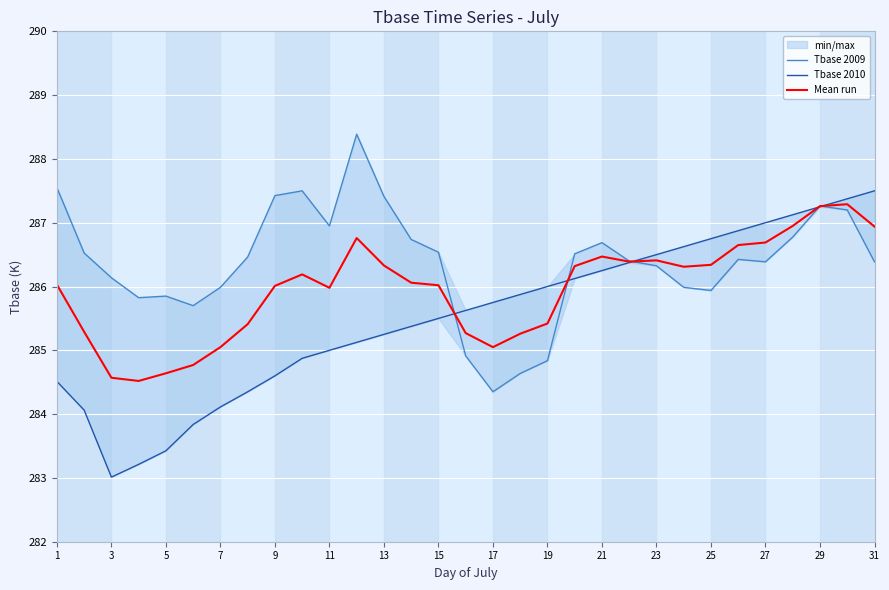

What is the difference between the second highest and second lowest values in the Tbase 2009 series?

2.9